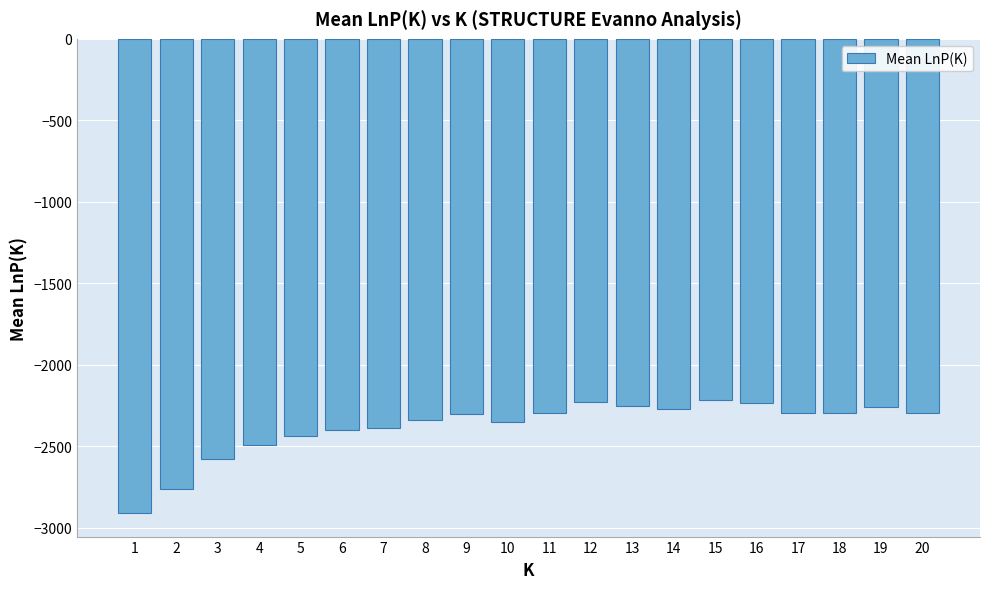

What is the greatest value displayed?

-2218.7